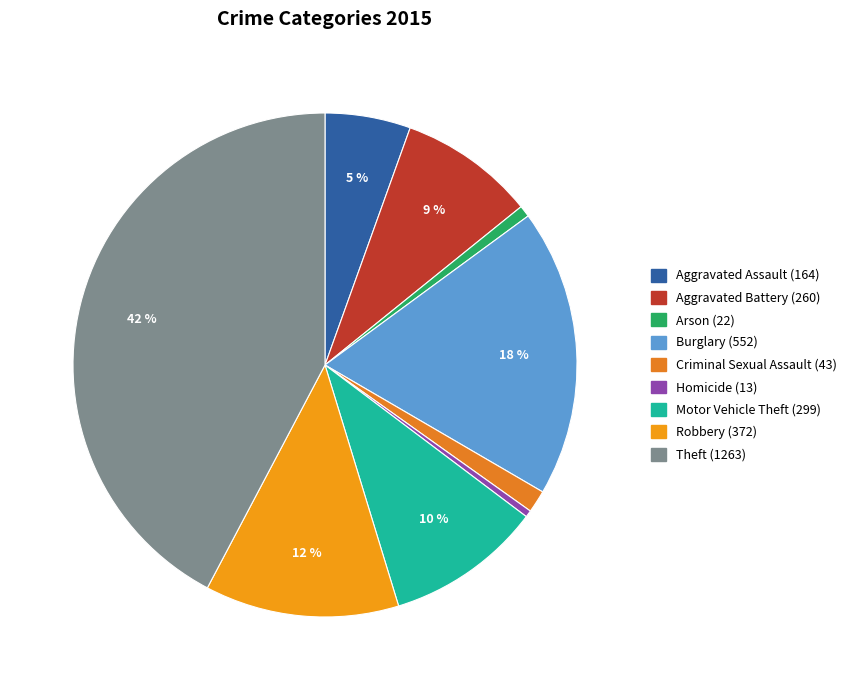

How many segments does this pie chart have?

9